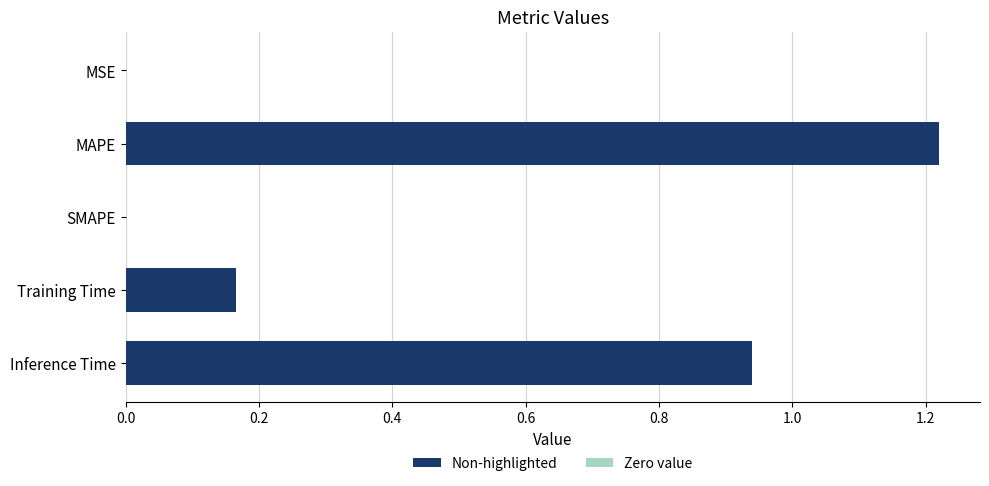

What is the change in value from Training Time to Inference Time?

+0.8